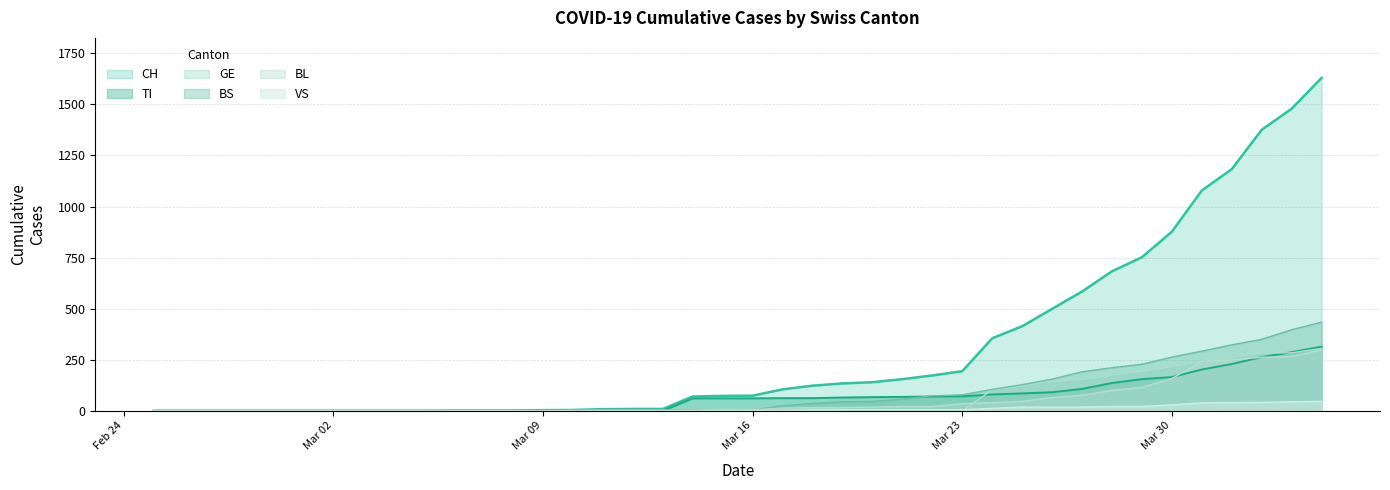

What is the average value of the VS series?

9